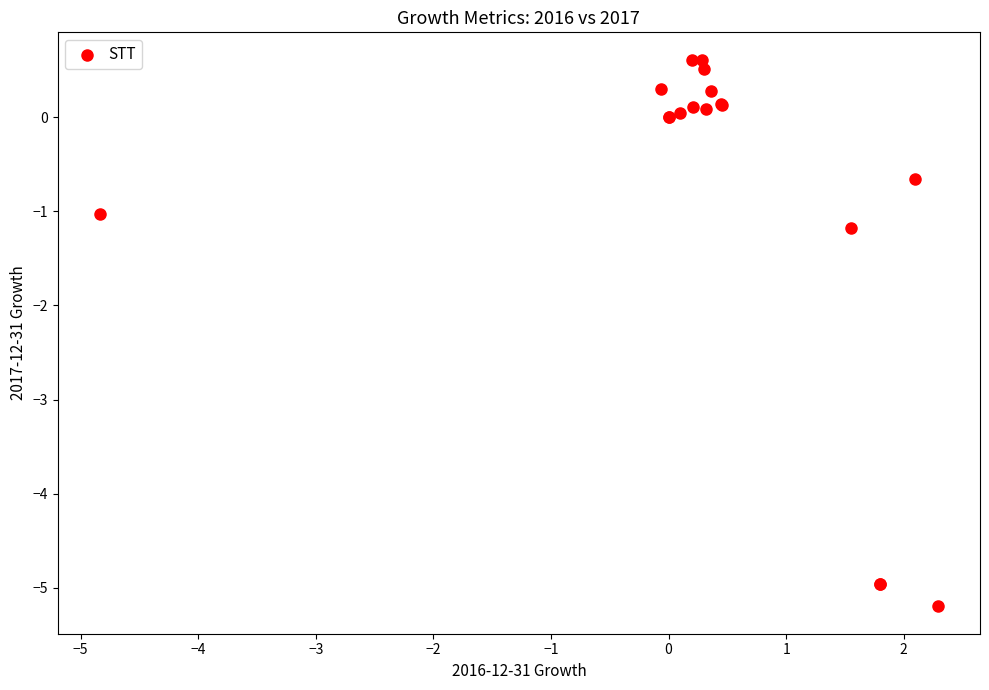

What Y value in the scatter plot is closest to -2?

-1.2